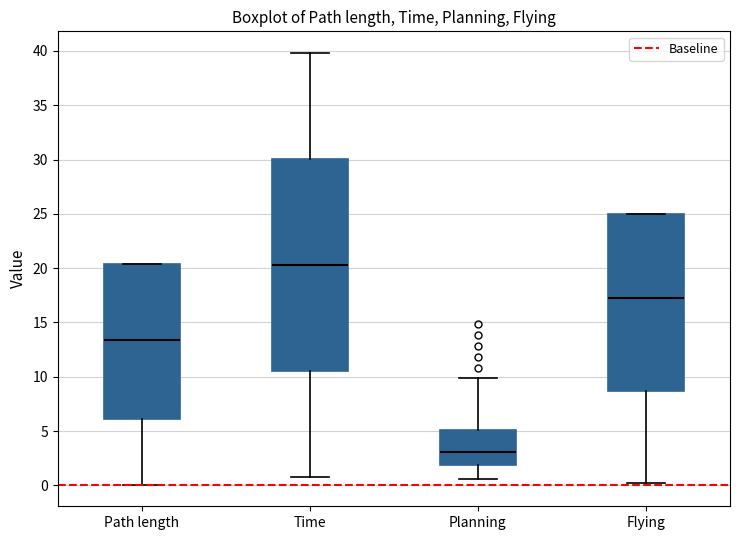

Reading left to right, read every box against the y-axis: the position of its median line, the range the box covers, and the ends of its whiskers. The values are not printed on the chart, so give them approximately, as read against the axis.

Path length: median 13.5, box 6.0 to 20.5, whiskers 0.0 to 20.5
Time: median 20.5, box 10.5 to 30.0, whiskers 1.0 to 40.0
Planning: median 3.0, box 2.0 to 5.0, whiskers 0.5 to 10.0
Flying: median 17.5, box 8.5 to 25.0, whiskers 0.0 to 25.0